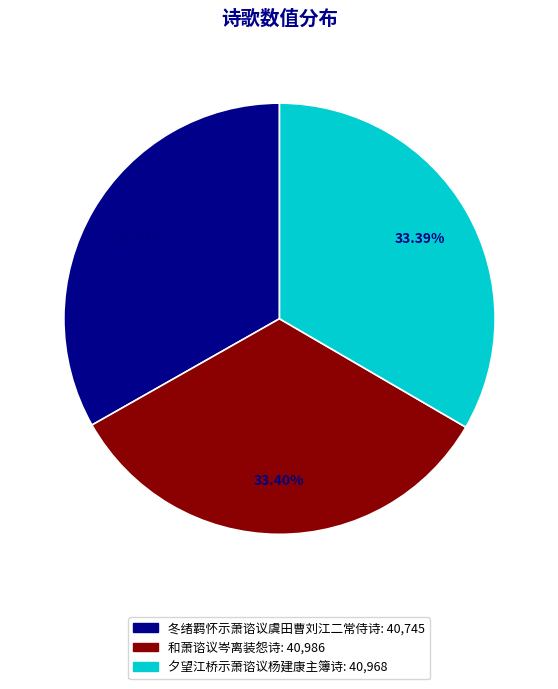

Is there a majority slice in this chart?

No